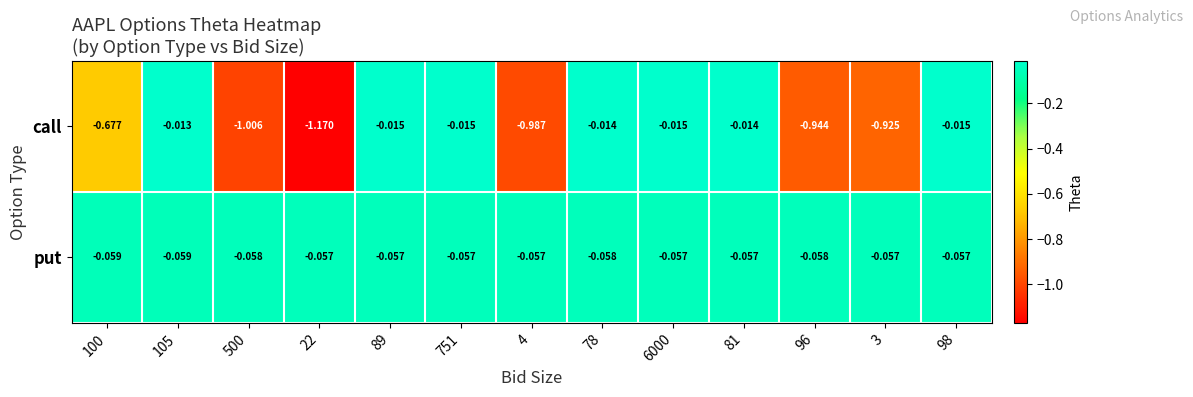

Which series has the largest total across all categories?

put